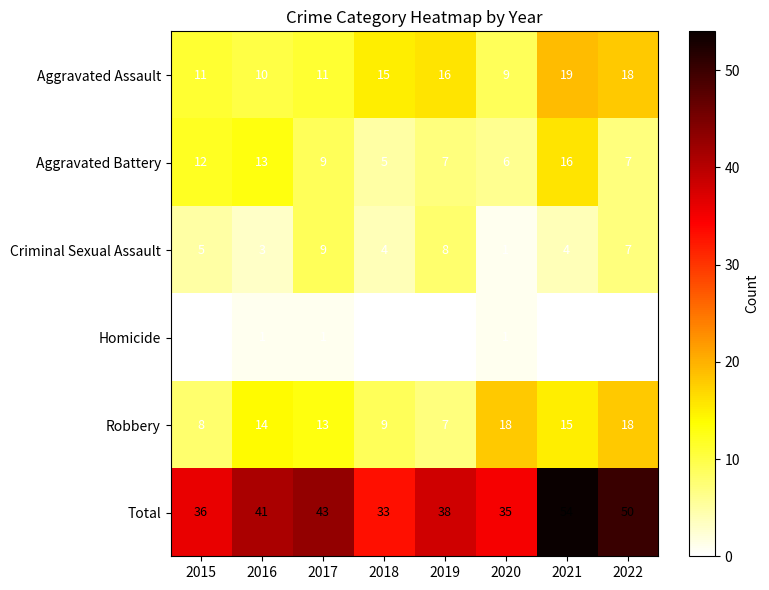

Between 2015 and 2022, which series saw the biggest shift?

Total